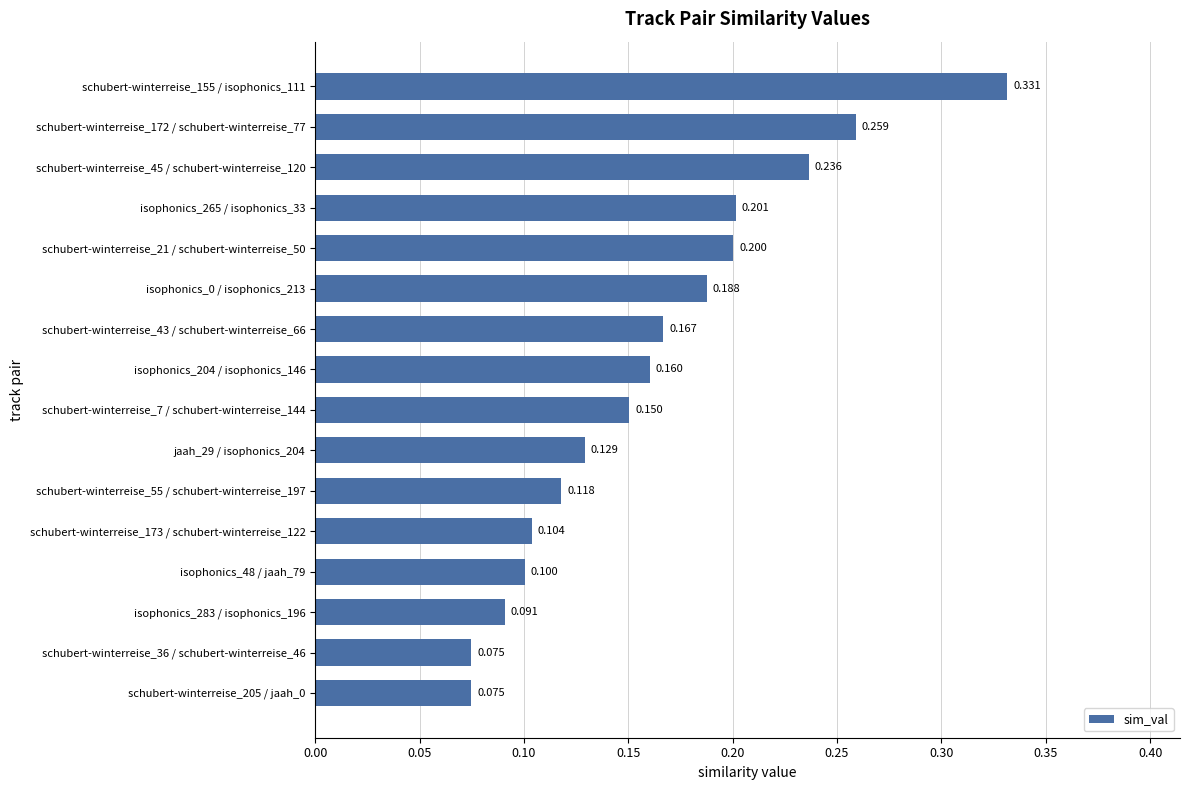

What is the difference between the maximum and minimum values?

0.3